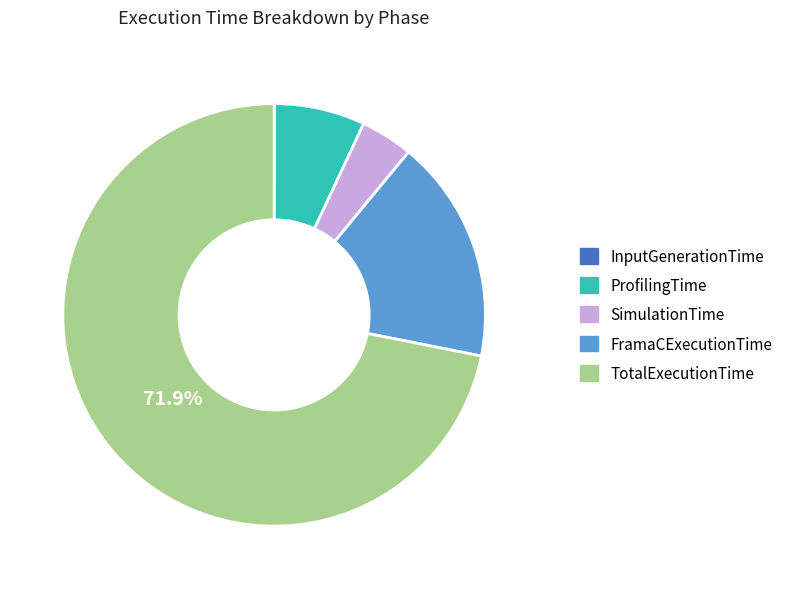

Does ProfilingTime represent more than half of the total?

No